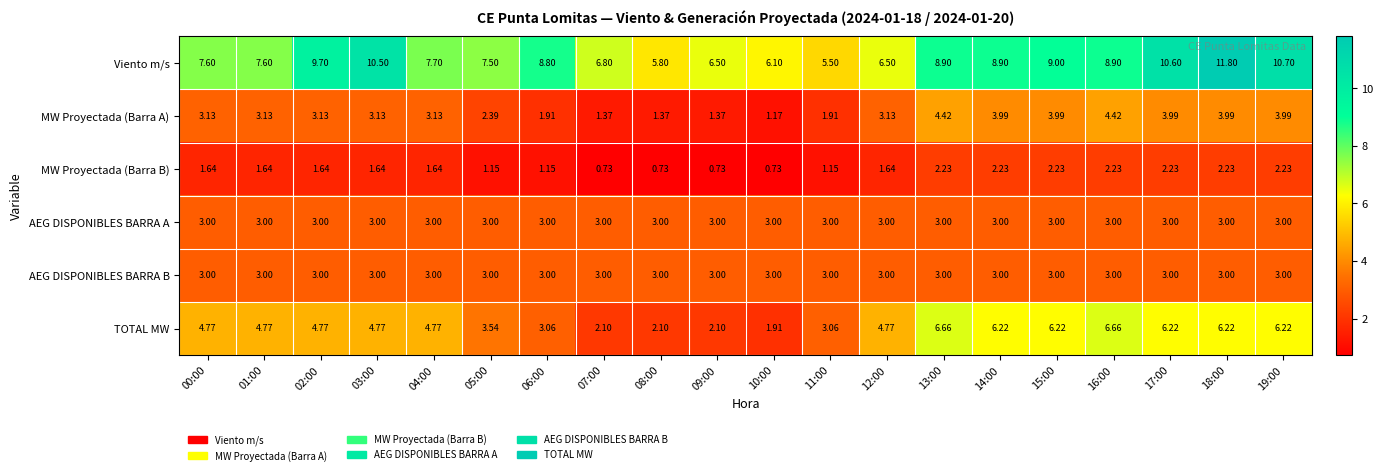

Is the value of MW Proyectada (Barra B) at 06:00 greater than the value of Viento m/s at 06:00?

No